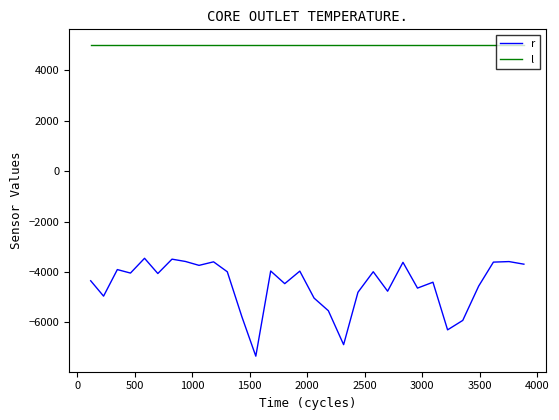

What is the minimum value shown in the chart?

-7337.3